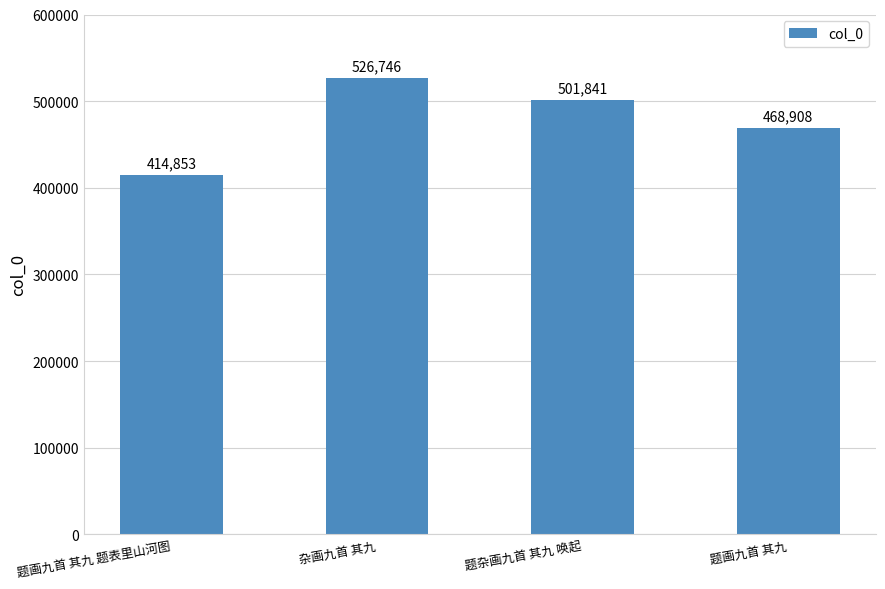

Where does the data first go above 501841?

杂画九首 其九